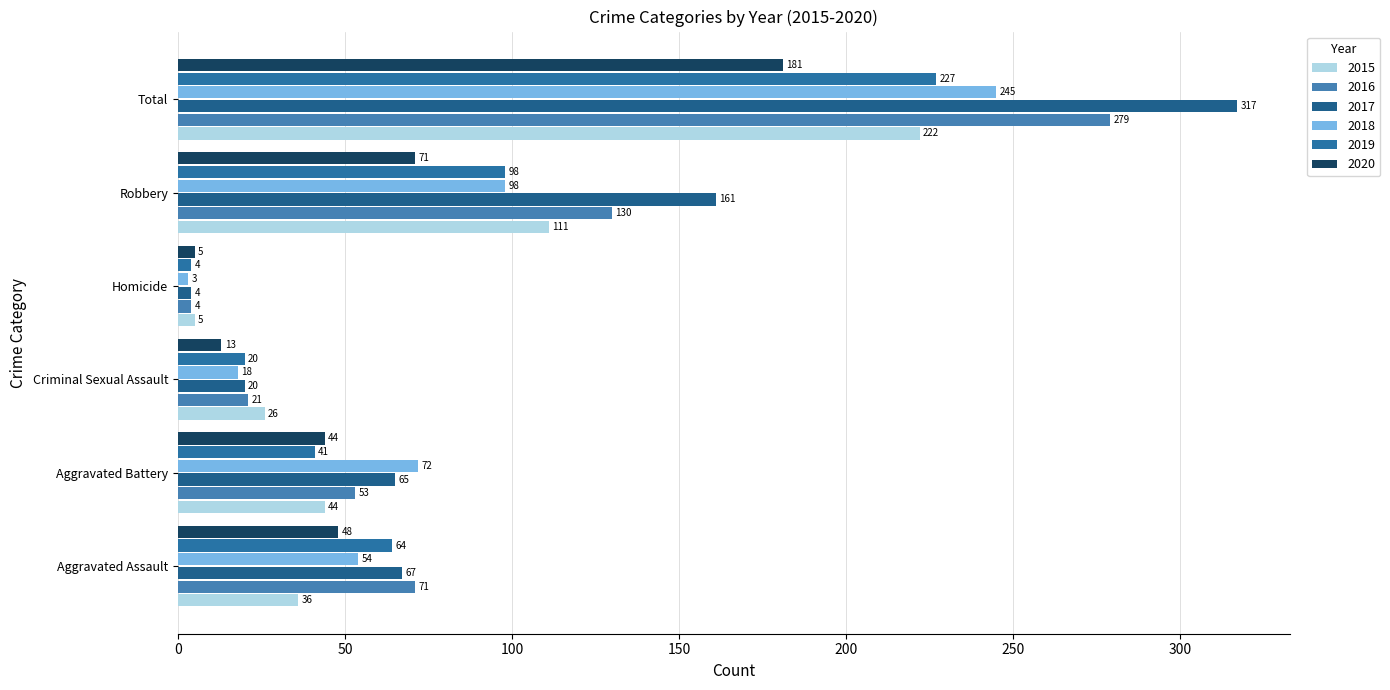

What is the maximum value shown in the chart?

317